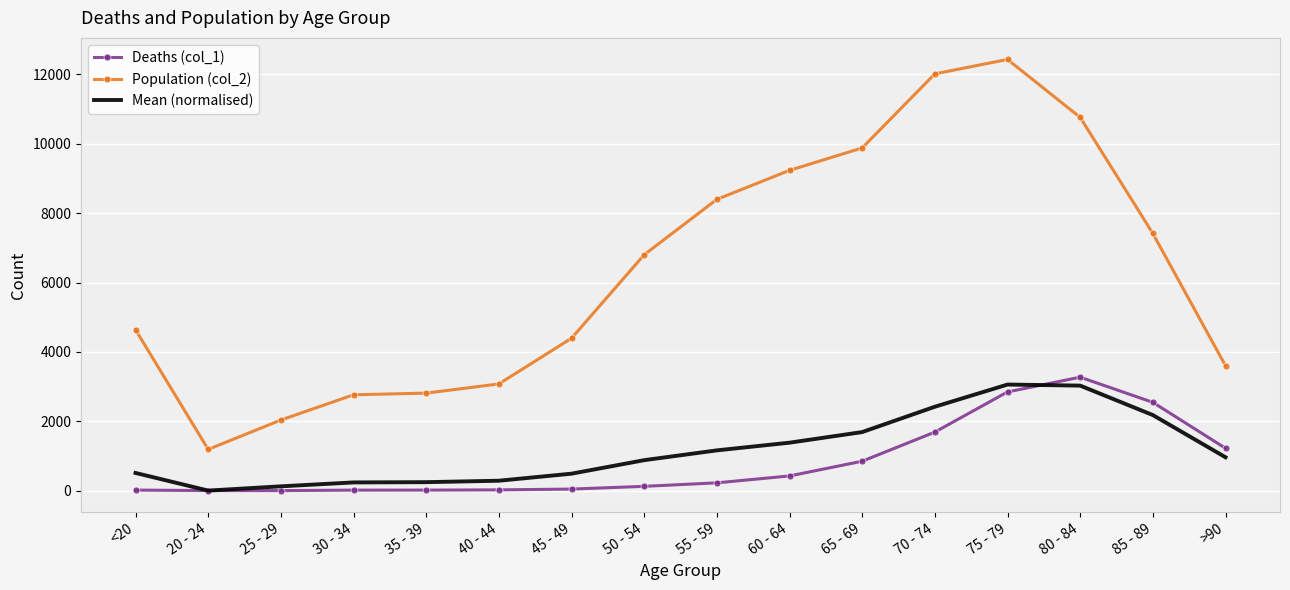

True or false: Mean (normalised) and Population (col_2) intersect in this chart.

False